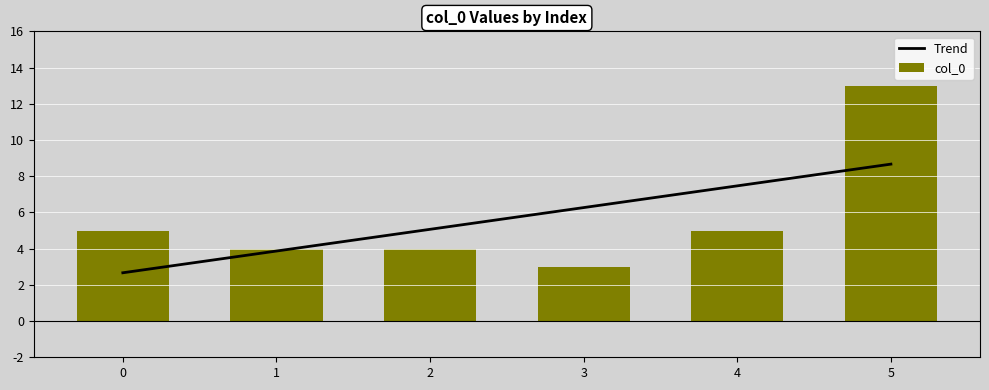

Rank the series by their average value, from highest to lowest.

col_0, Trend